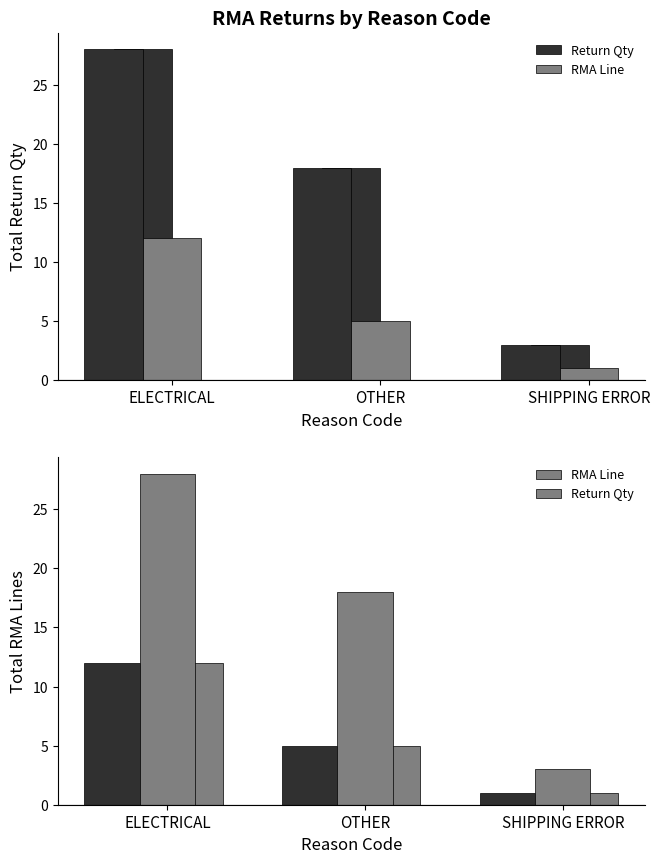

The value of RMA Line at SHIPPING ERROR is 1. True or false?

True